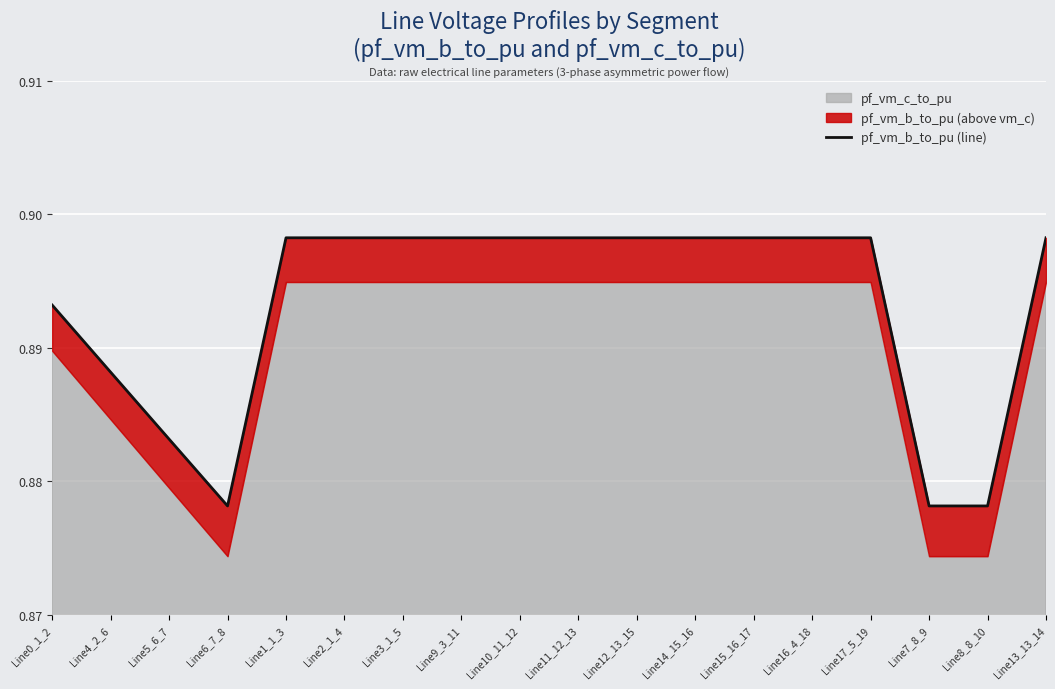

What value does the data have at Line16_4_18?

0.9